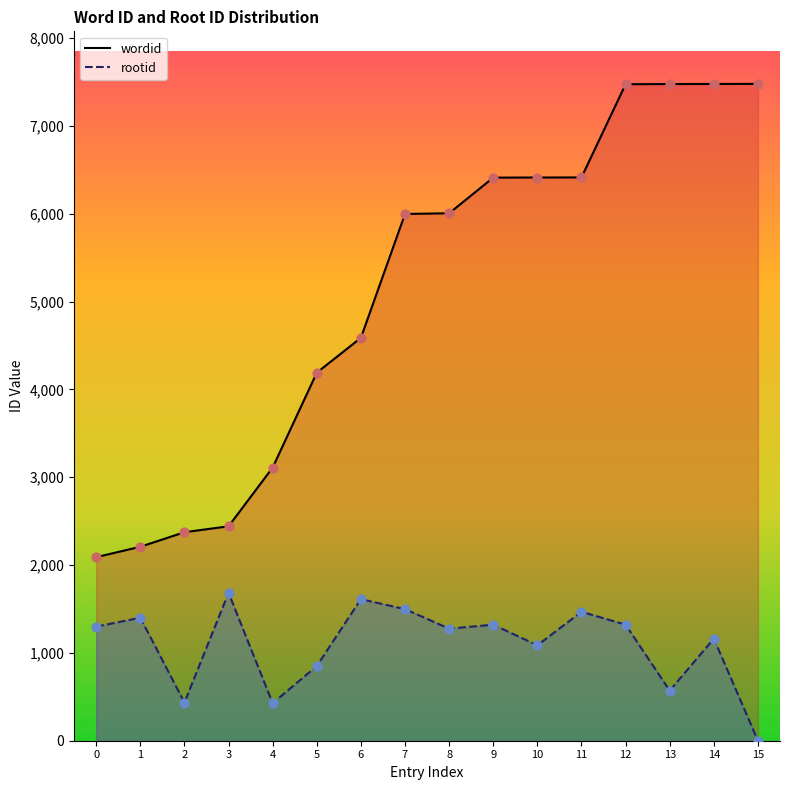

Which series has the largest total across all categories?

wordid